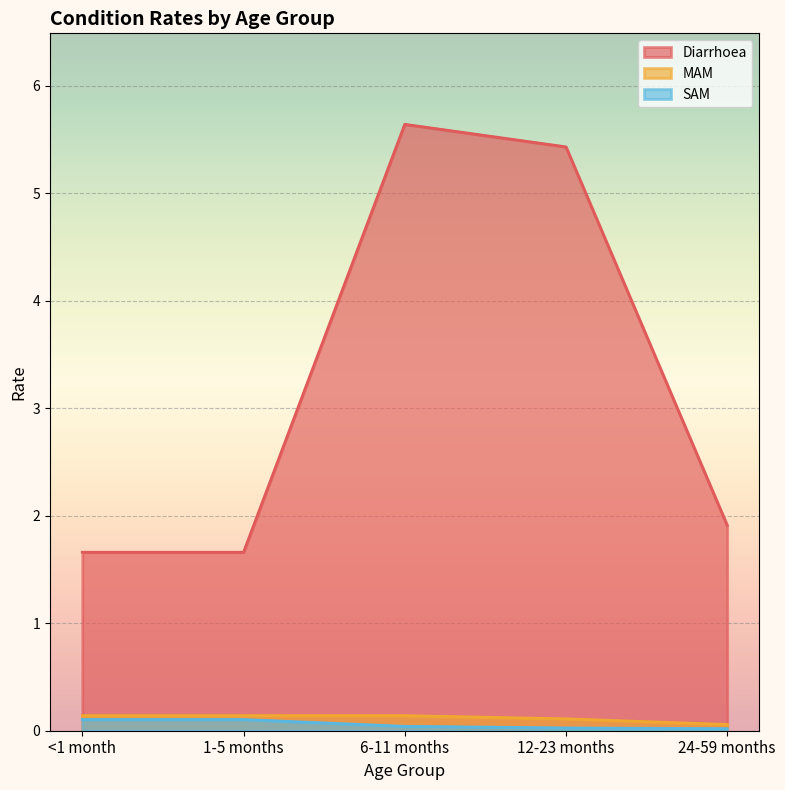

What is the maximum value for Diarrhoea?

5.6